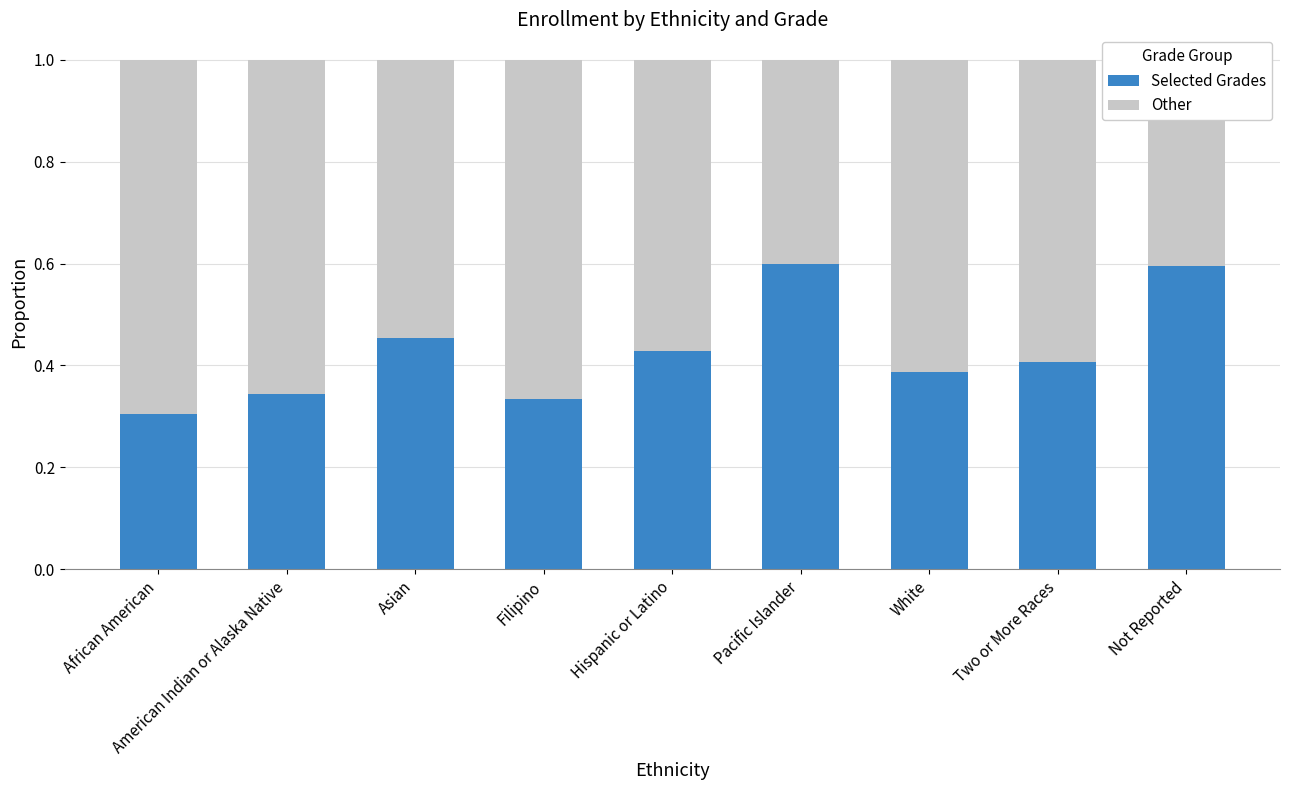

The Selected Grades series shows 0.5 at Filipino. True or false?

False